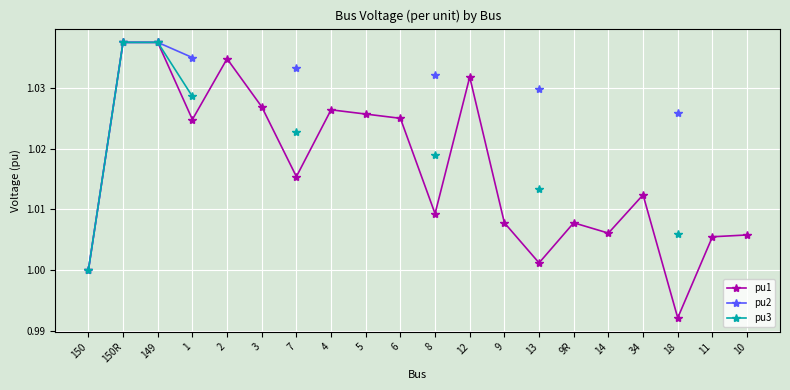

How many positive values does the pu3 series have?

8